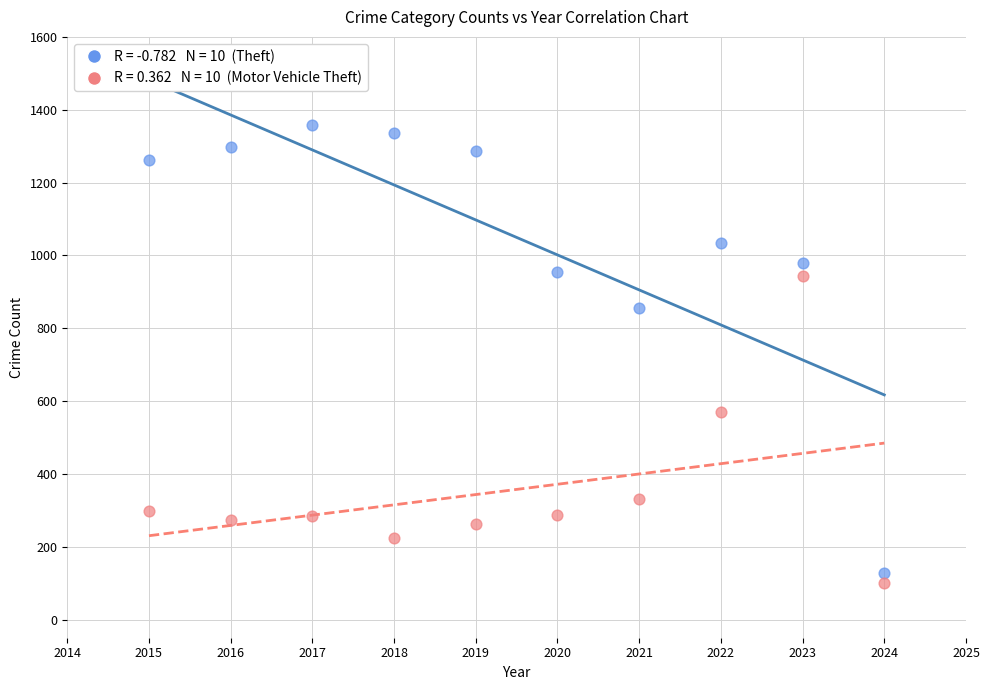

Across all data points, what is the range of Y values (max minus min)?

1260